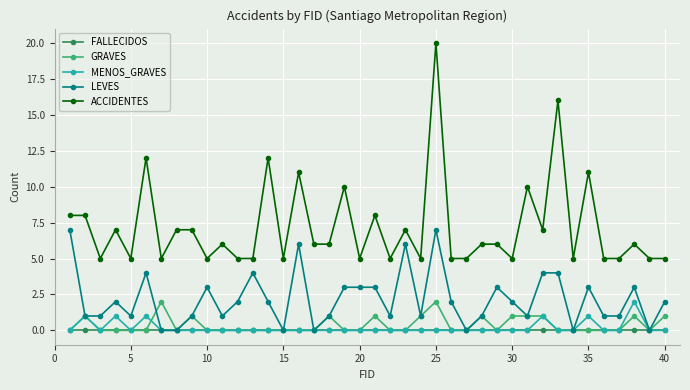

What is the sum of all ACCIDENTES values?

287